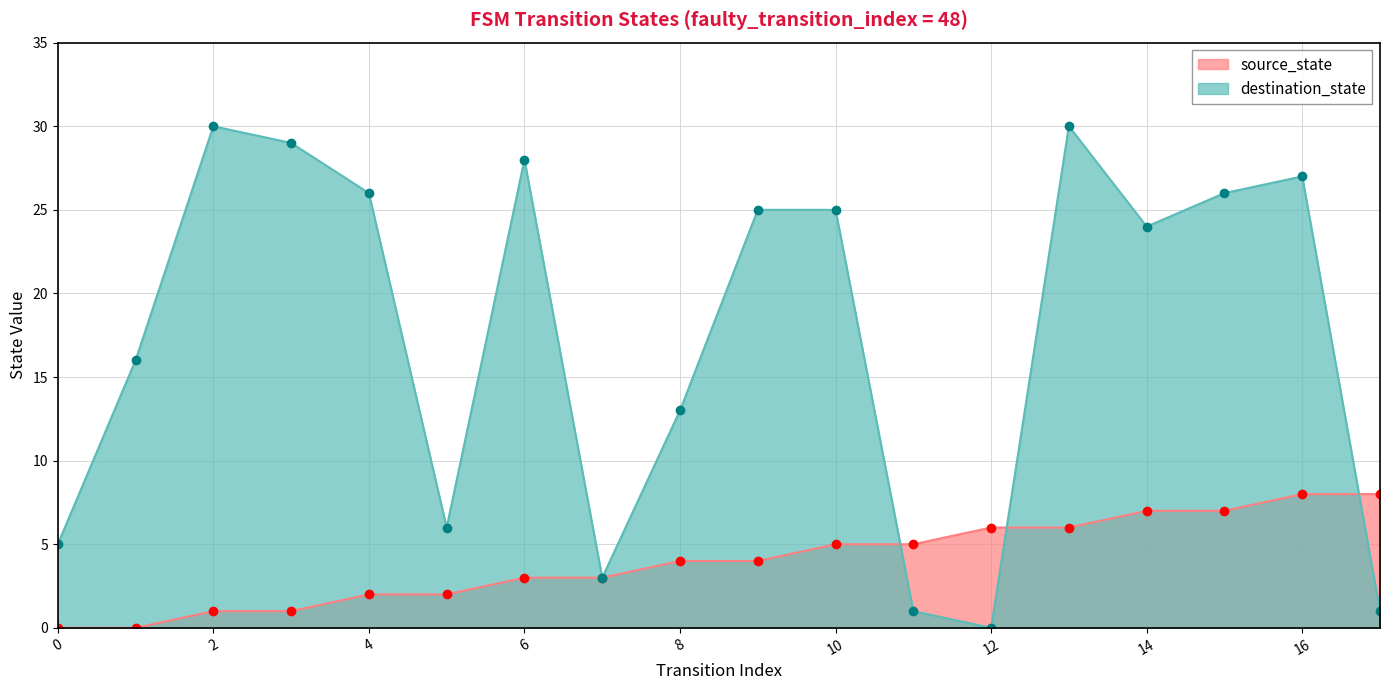

In destination_state, how many points are lower than both neighbors (excluding endpoints)?

4